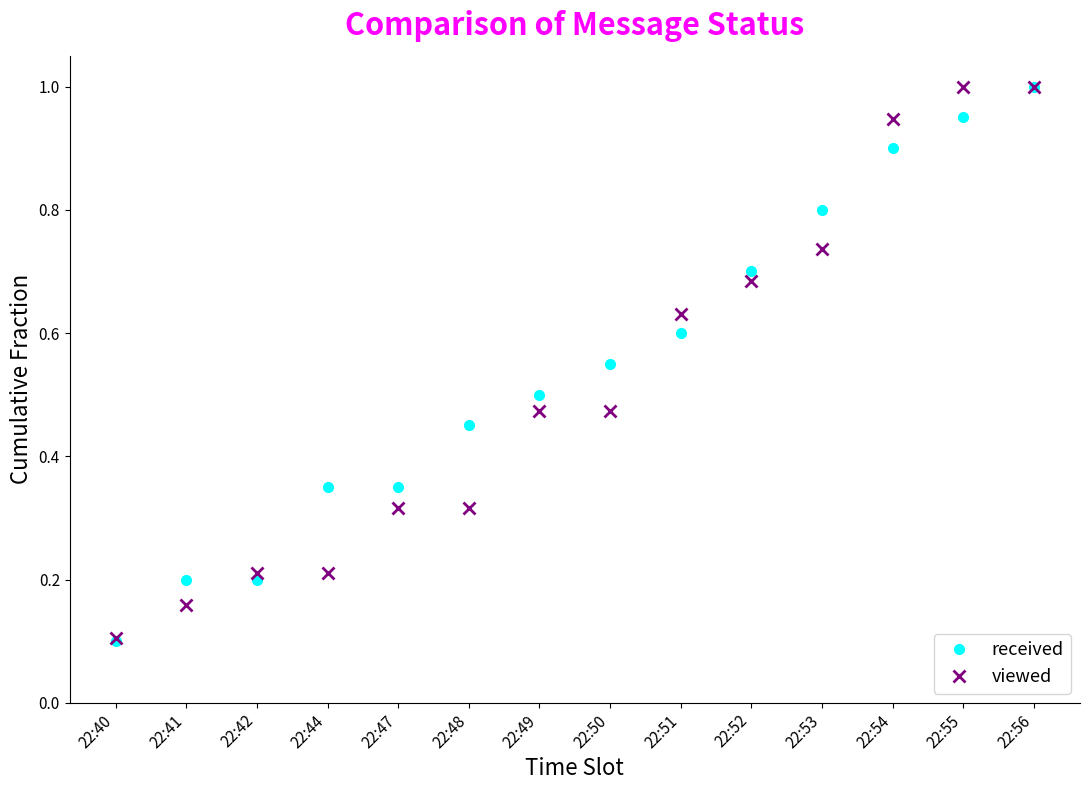

Which category has the lowest value in the received series?

22:40